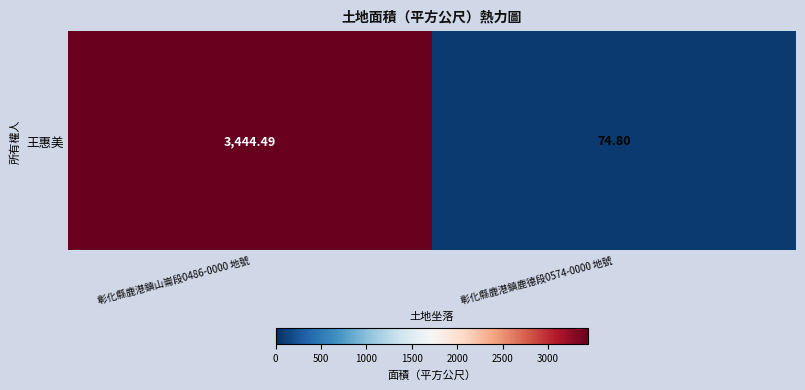

What is the smallest value displayed?

74.8